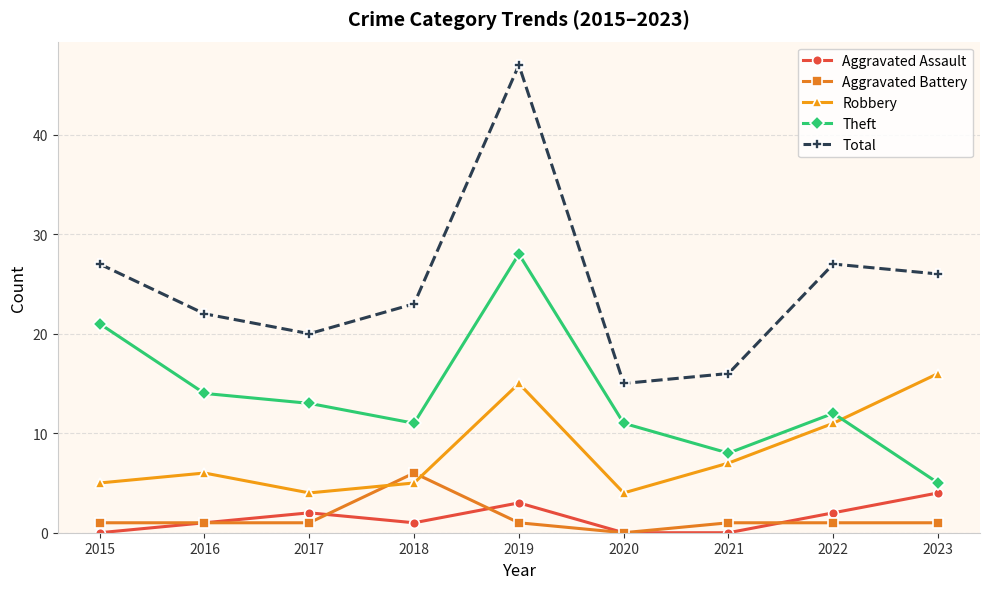

The value of Robbery at 2019 is 6. True or false?

False